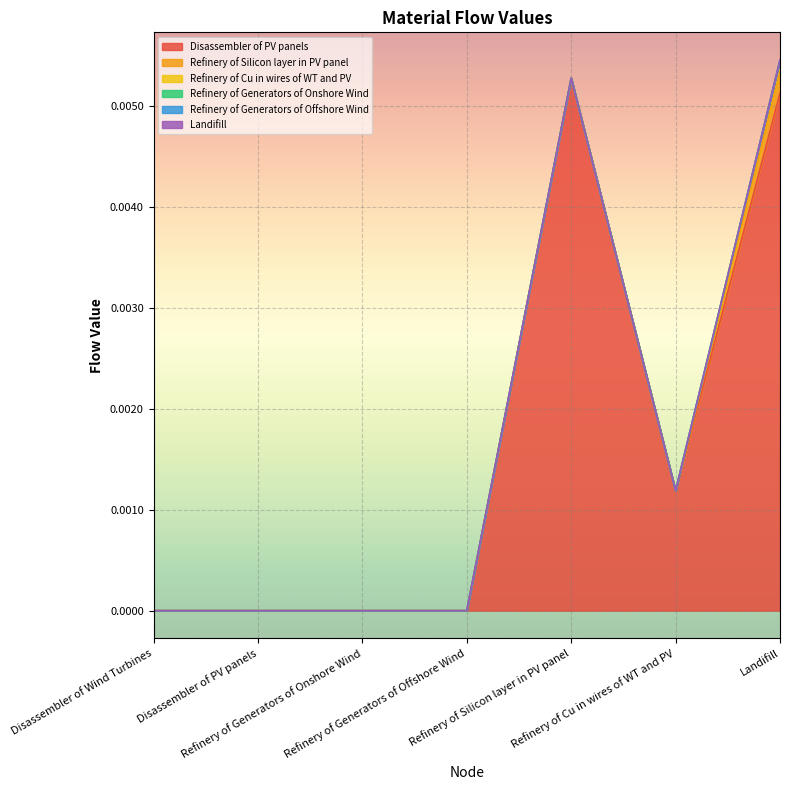

Which series has the largest range (max minus min)?

Disassembler of PV panels